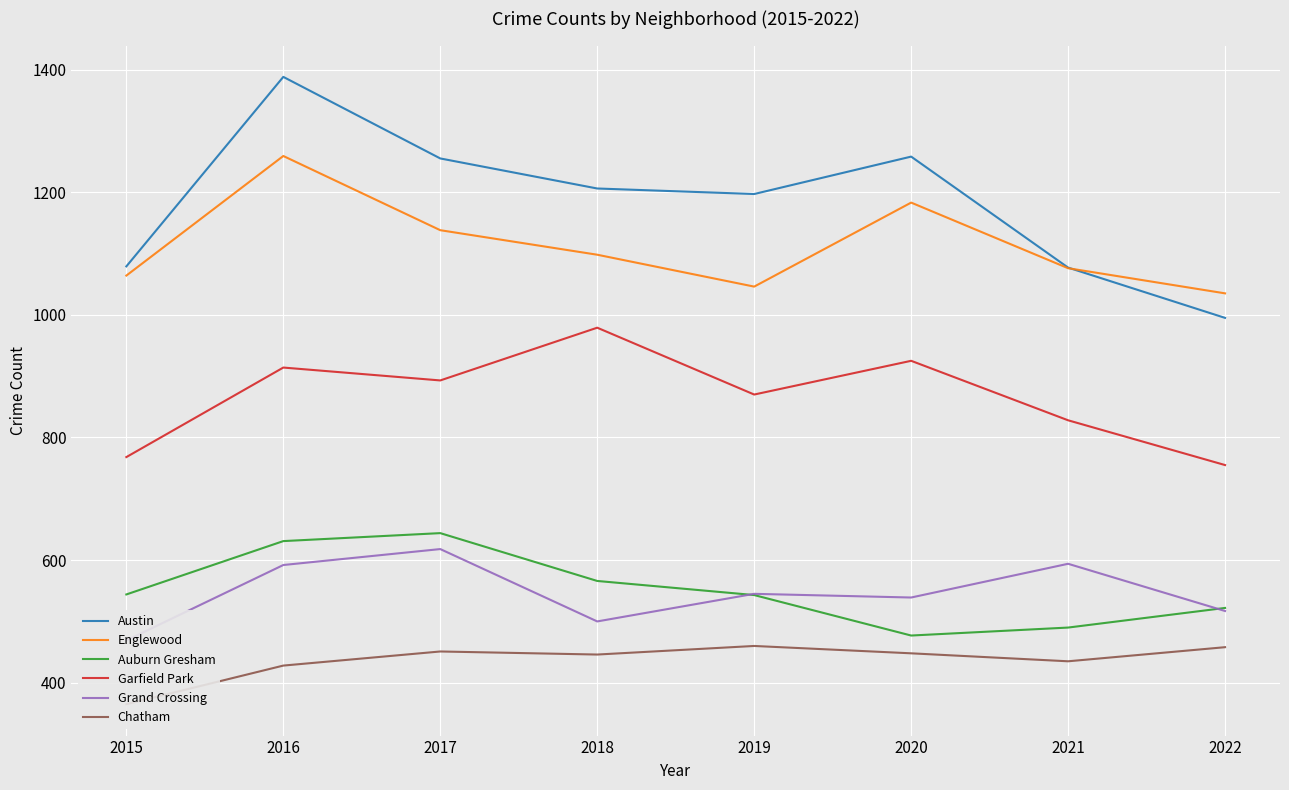

Which series has the largest total across all categories?

Austin